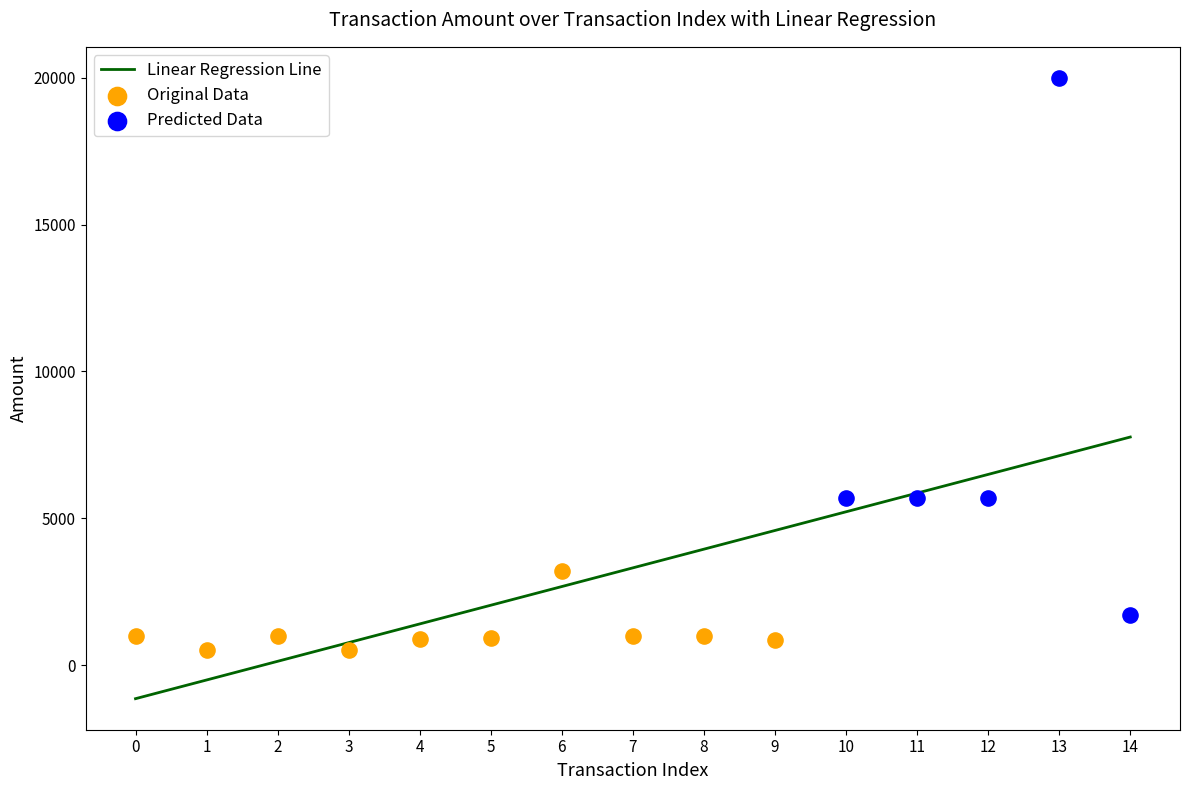

What is the ratio of the value at 7 to the value at 10?

0.2